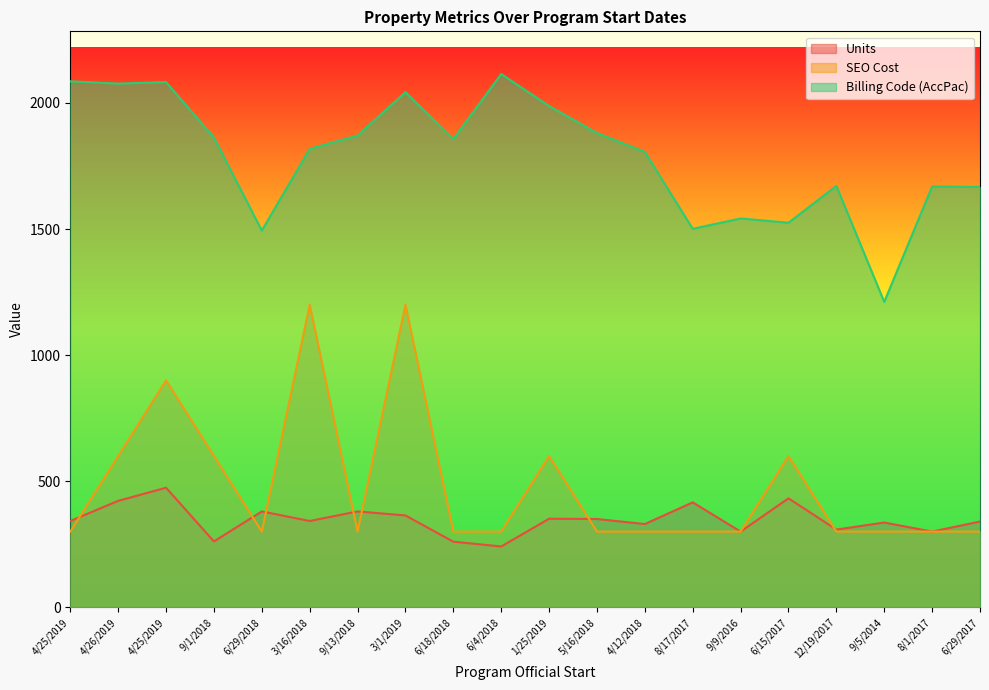

How many lines are shown in the chart?

3